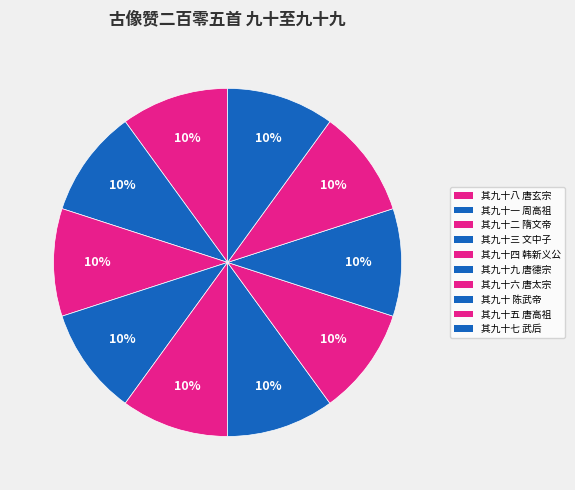

How many segments does this pie chart have?

10